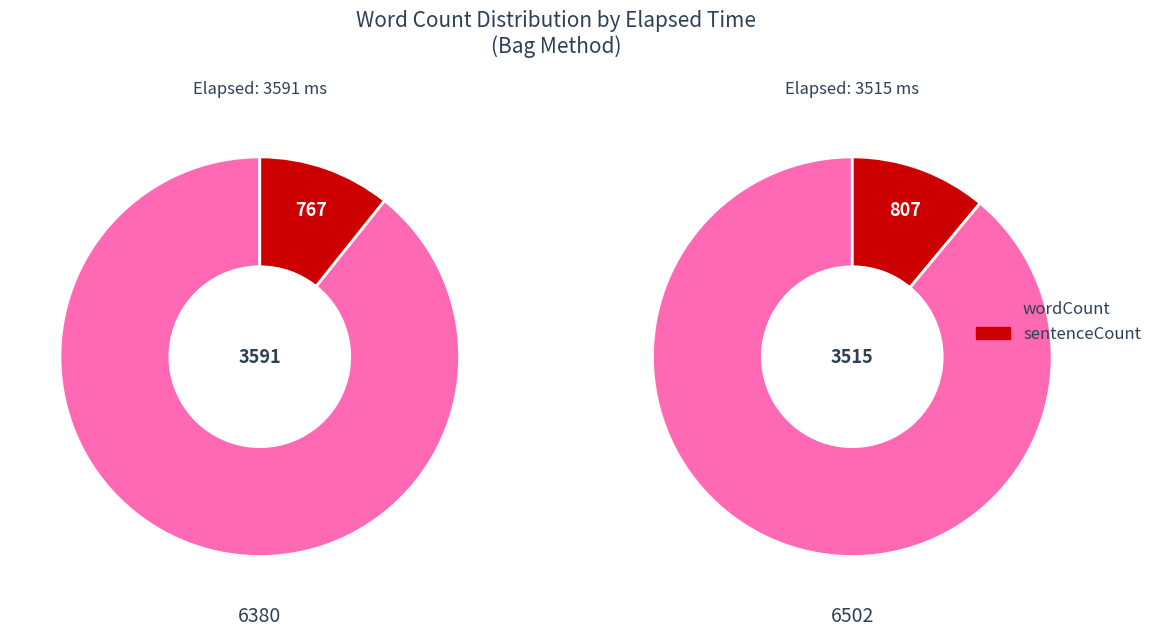

Between 3591 and 3515, which series saw the biggest shift?

wordCount